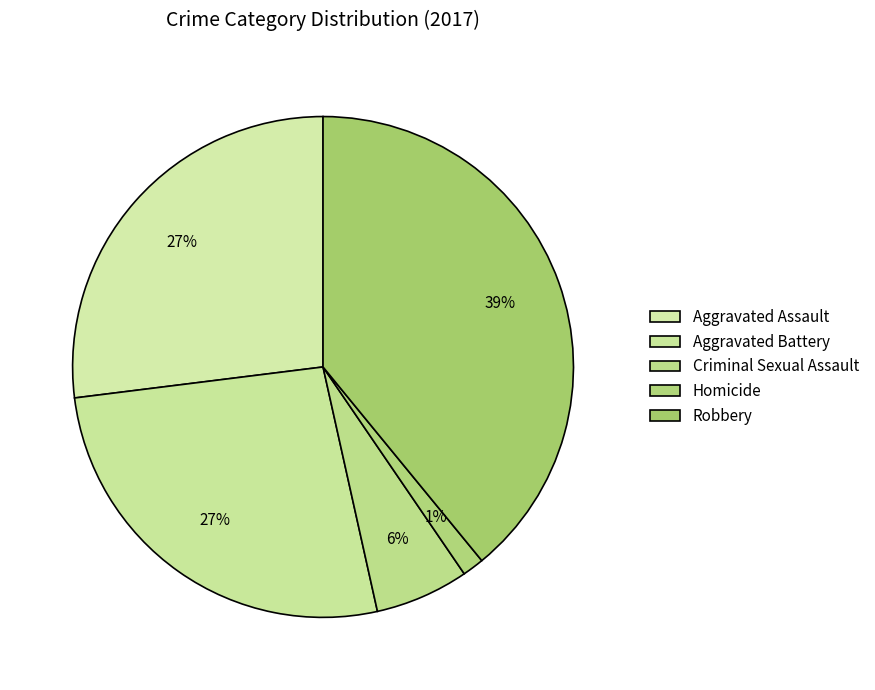

How many segments does this pie chart have?

5